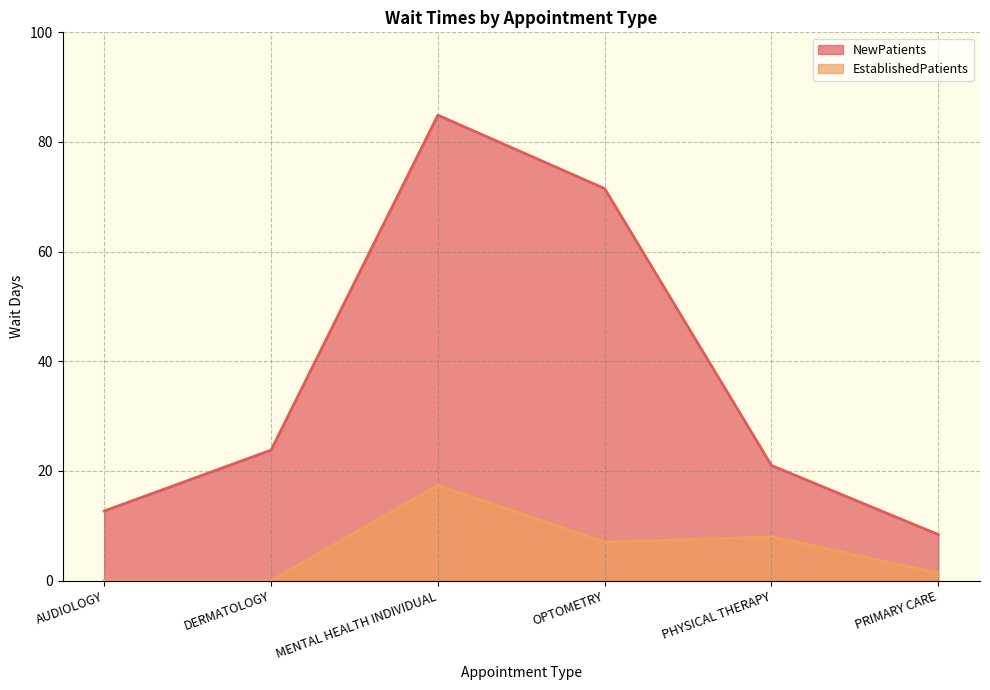

What is the total value across all series at OPTOMETRY?

78.5